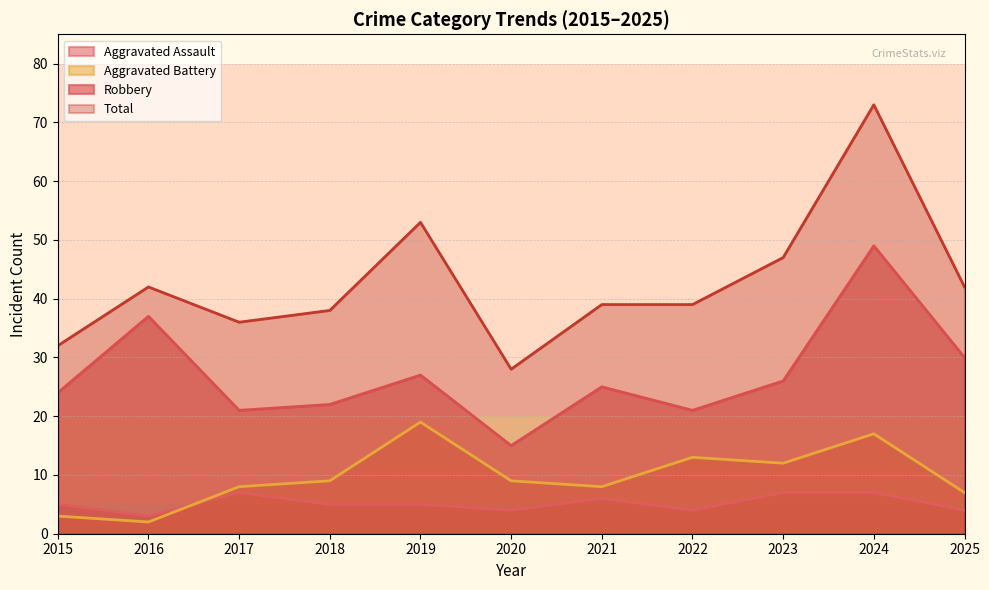

What is the spread (max minus min) of values at 2020?

24